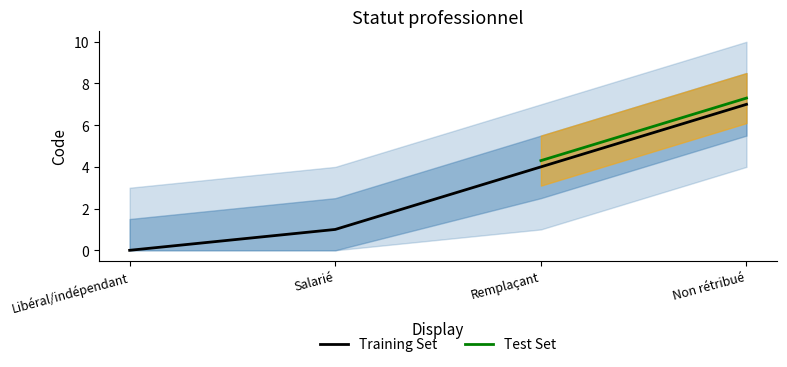

Reading right to left, transcribe all the data shown in this chart.

7	4	1	0